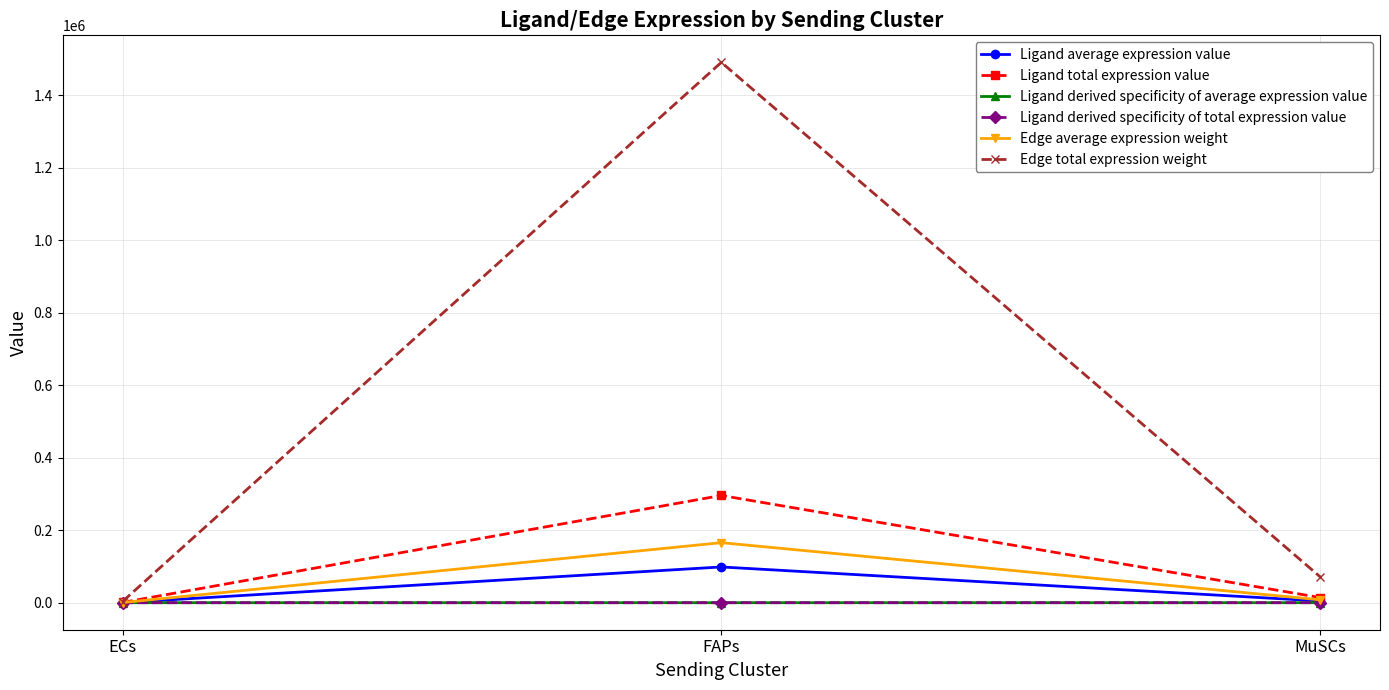

Is the value of Ligand average expression value at ECs greater than the value of Ligand total expression value at FAPs?

No